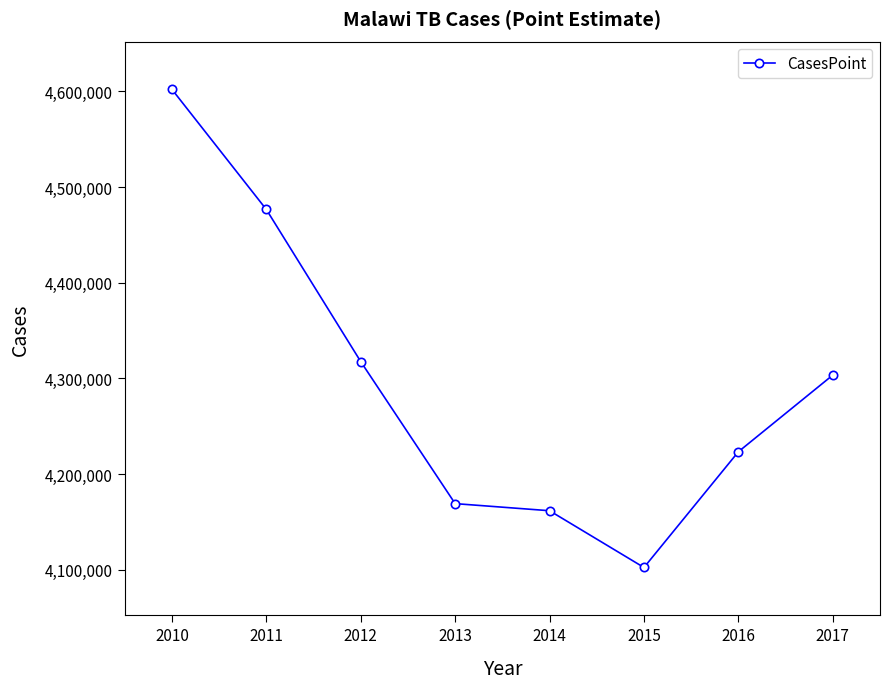

Rank the categories by value from highest to lowest.

2010, 2011, 2012, 2017, 2016, 2013, 2014, 2015